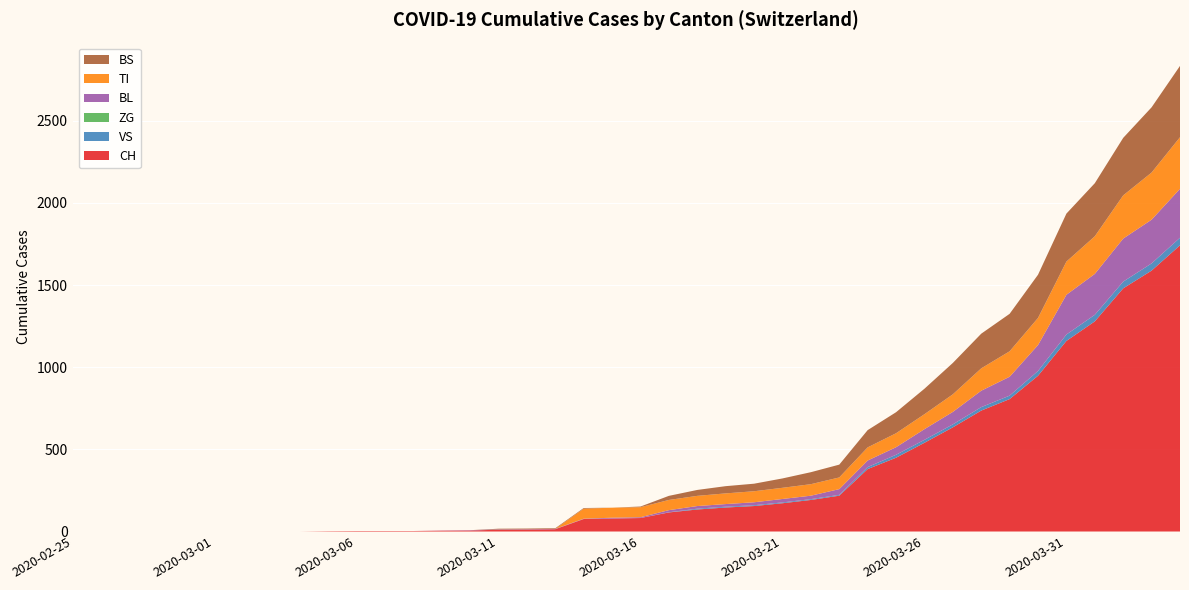

Reading left to right, what are all the values shown in this chart?

CH: 2020-02-25=0	2020-02-26=0	2020-02-27=0	2020-02-28=0	2020-02-29=0	2020-03-01=0	2020-03-02=0	2020-03-03=0	2020-03-04=0	2020-03-05=2	2020-03-06=3	2020-03-07=3	2020-03-08=3	2020-03-09=5	2020-03-10=6	2020-03-11=11	2020-03-12=12	2020-03-13=14	2020-03-14=76	2020-03-15=79	2020-03-16=82	2020-03-17=116	2020-03-18=134	2020-03-19=146	2020-03-20=155	2020-03-21=172	2020-03-22=192	2020-03-23=218	2020-03-24=380	2020-03-25=449	2020-03-26=540	2020-03-27=634	2020-03-28=736	2020-03-29=806	2020-03-30=948	2020-03-31=1160	2020-04-01=1279	2020-04-02=1480	2020-04-03=1588	2020-04-04=1742
VS: 2020-02-25=0	2020-02-26=0	2020-02-27=0	2020-02-28=0	2020-02-29=0	2020-03-01=0	2020-03-02=0	2020-03-03=0	2020-03-04=0	2020-03-05=0	2020-03-06=0	2020-03-07=0	2020-03-08=0	2020-03-09=0	2020-03-10=0	2020-03-11=0	2020-03-12=0	2020-03-13=0	2020-03-14=0	2020-03-15=0	2020-03-16=0	2020-03-17=1	2020-03-18=5	2020-03-19=5	2020-03-20=5	2020-03-21=5	2020-03-22=5	2020-03-23=5	2020-03-24=12	2020-03-25=18	2020-03-26=18	2020-03-27=18	2020-03-28=21	2020-03-29=21	2020-03-30=29	2020-03-31=39	2020-04-01=40	2020-04-02=41	2020-04-03=44	2020-04-04=46
ZG: 2020-02-25=0	2020-02-26=0	2020-02-27=0	2020-02-28=0	2020-02-29=0	2020-03-01=0	2020-03-02=0	2020-03-03=0	2020-03-04=0	2020-03-05=0	2020-03-06=0	2020-03-07=0	2020-03-08=0	2020-03-09=0	2020-03-10=0	2020-03-11=0	2020-03-12=0	2020-03-13=0	2020-03-14=0	2020-03-15=0	2020-03-16=0	2020-03-17=0	2020-03-18=0	2020-03-19=0	2020-03-20=0	2020-03-21=0	2020-03-22=0	2020-03-23=0	2020-03-24=0	2020-03-25=0	2020-03-26=0	2020-03-27=0	2020-03-28=0	2020-03-29=0	2020-03-30=0	2020-03-31=0	2020-04-01=0	2020-04-02=0	2020-04-03=0	2020-04-04=0
BL: 2020-02-25=0	2020-02-26=0	2020-02-27=0	2020-02-28=0	2020-02-29=0	2020-03-01=0	2020-03-02=0	2020-03-03=0	2020-03-04=0	2020-03-05=0	2020-03-06=0	2020-03-07=0	2020-03-08=0	2020-03-09=1	2020-03-10=2	2020-03-11=2	2020-03-12=2	2020-03-13=2	2020-03-14=2	2020-03-15=5	2020-03-16=5	2020-03-17=13	2020-03-18=16	2020-03-19=16	2020-03-20=18	2020-03-21=21	2020-03-22=21	2020-03-23=35	2020-03-24=40	2020-03-25=46	2020-03-26=65	2020-03-27=76	2020-03-28=100	2020-03-29=115	2020-03-30=158	2020-03-31=242	2020-04-01=249	2020-04-02=262	2020-04-03=266	2020-04-04=298
TI: 2020-02-25=0	2020-02-26=0	2020-02-27=0	2020-02-28=0	2020-02-29=0	2020-03-01=0	2020-03-02=0	2020-03-03=0	2020-03-04=0	2020-03-05=0	2020-03-06=0	2020-03-07=0	2020-03-08=0	2020-03-09=0	2020-03-10=0	2020-03-11=0	2020-03-12=0	2020-03-13=0	2020-03-14=61	2020-03-15=61	2020-03-16=61	2020-03-17=62	2020-03-18=62	2020-03-19=65	2020-03-20=67	2020-03-21=68	2020-03-22=70	2020-03-23=71	2020-03-24=80	2020-03-25=85	2020-03-26=91	2020-03-27=107	2020-03-28=136	2020-03-29=155	2020-03-30=165	2020-03-31=202	2020-04-01=229	2020-04-02=263	2020-04-03=287	2020-04-04=314
BS: 2020-02-25=0	2020-02-26=0	2020-02-27=0	2020-02-28=0	2020-02-29=0	2020-03-01=0	2020-03-02=0	2020-03-03=0	2020-03-04=0	2020-03-05=0	2020-03-06=0	2020-03-07=0	2020-03-08=0	2020-03-09=0	2020-03-10=0	2020-03-11=4	2020-03-12=4	2020-03-13=4	2020-03-14=4	2020-03-15=0	2020-03-16=4	2020-03-17=25	2020-03-18=36	2020-03-19=44	2020-03-20=46	2020-03-21=57	2020-03-22=73	2020-03-23=78	2020-03-24=105	2020-03-25=128	2020-03-26=155	2020-03-27=191	2020-03-28=211	2020-03-29=228	2020-03-30=263	2020-03-31=292	2020-04-01=323	2020-04-02=350	2020-04-03=397	2020-04-04=434